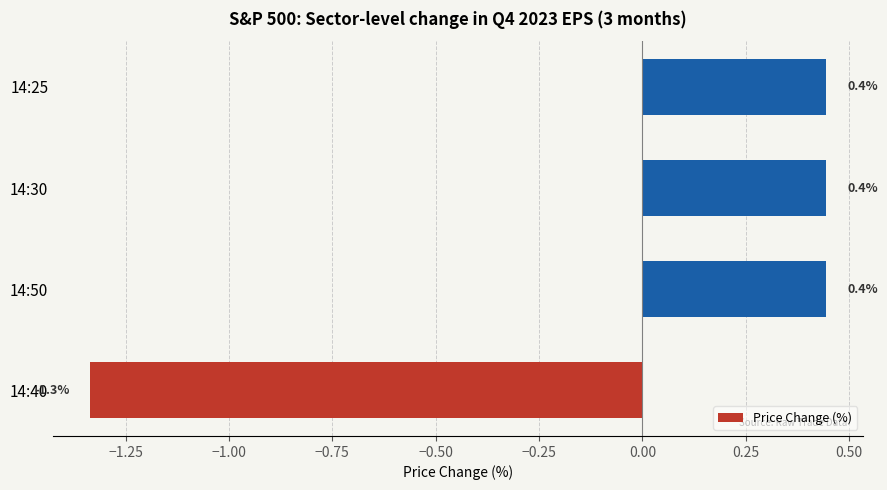

True or false: the data shows 0.4 at 14:30.

True